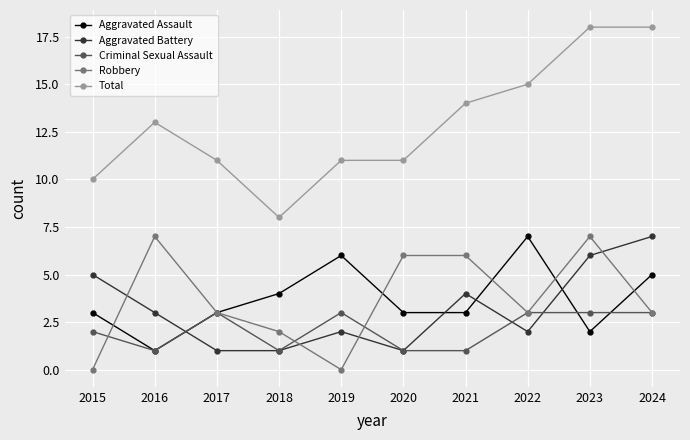

Count the number of categories in the chart.

10